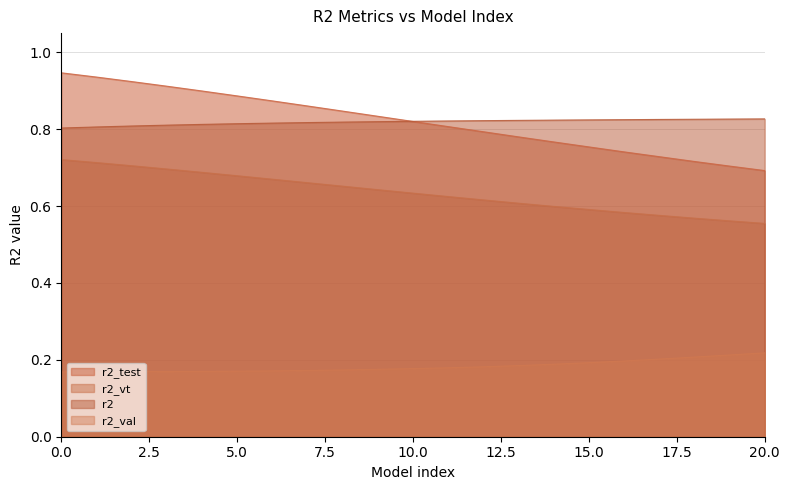

Does the chart display data point markers on the line(s)?

No